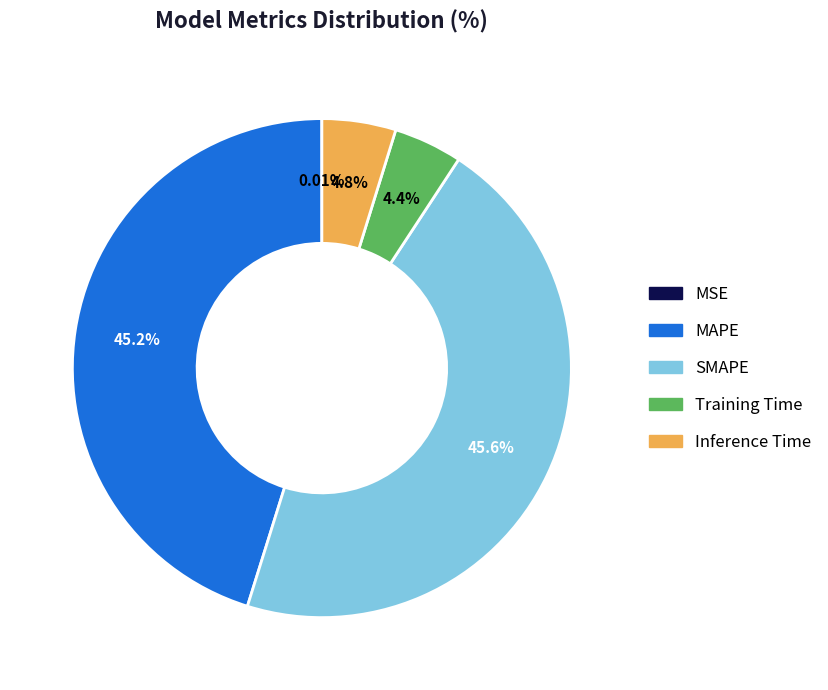

To the nearest percent, what is the average slice percentage?

20%